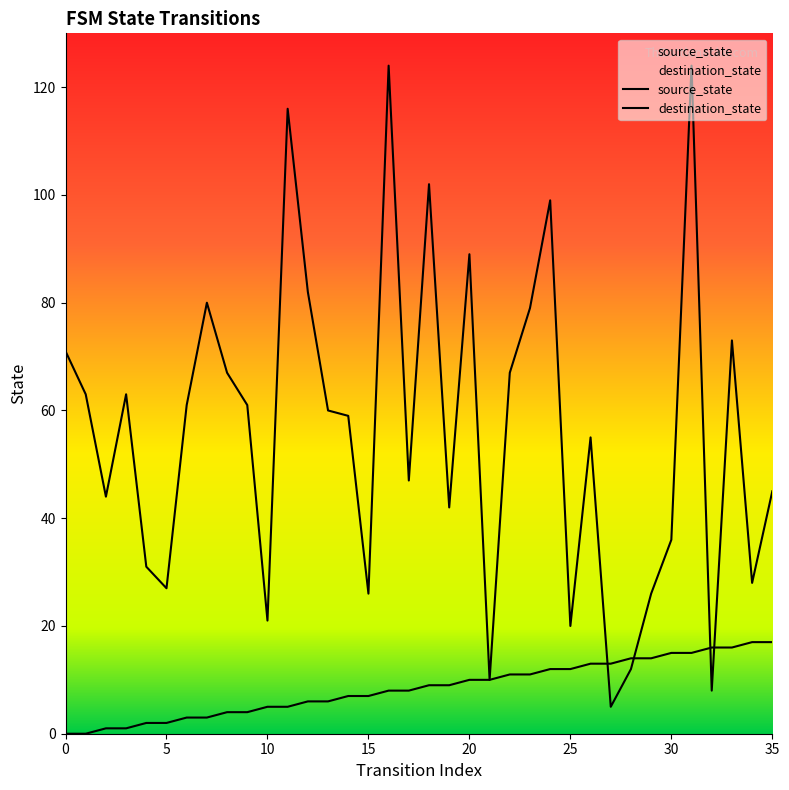

Which series has the largest range (max minus min)?

destination_state